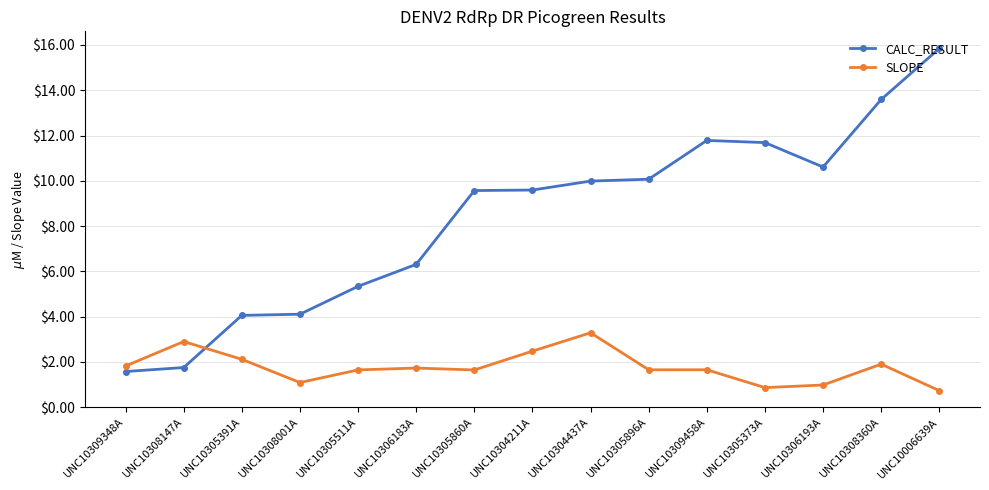

What is the approximate value of CALC_RESULT at UNC10304437A?

10.0